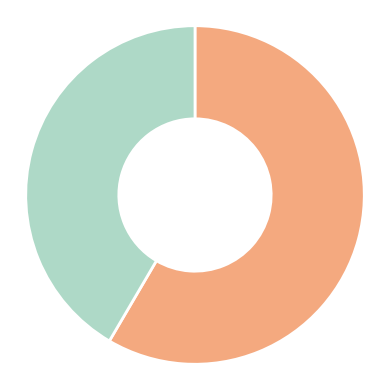

Does any single category account for the majority?

Yes